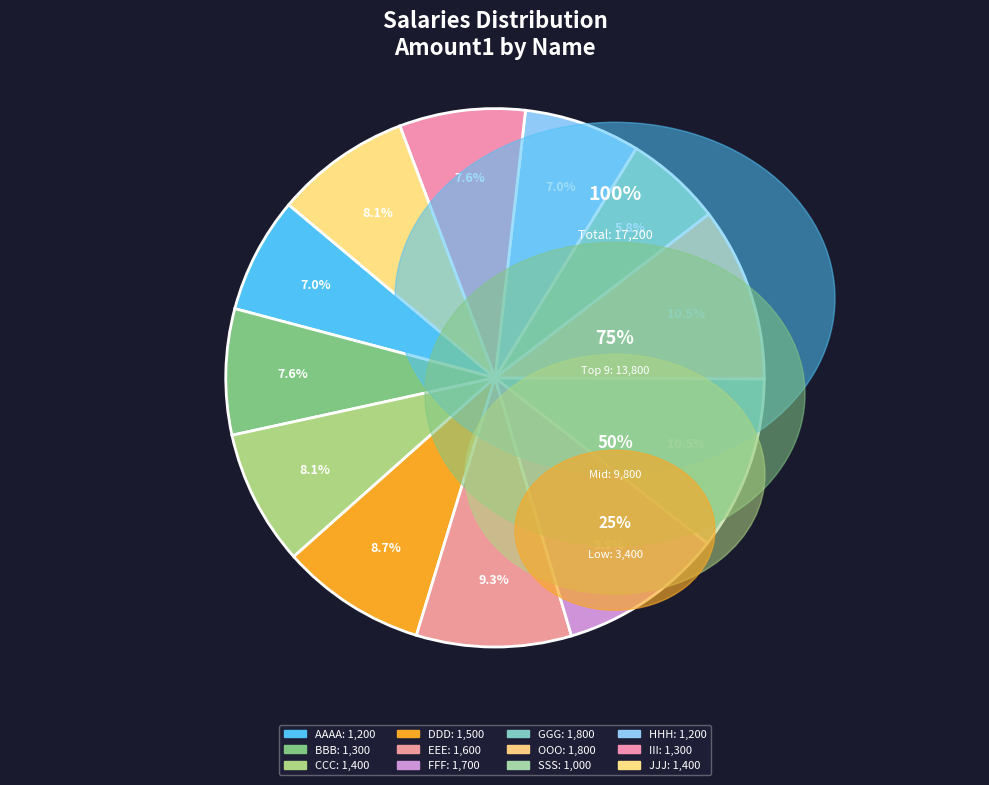

Approximately how many times larger is the value at III compared to BBB?

1.0